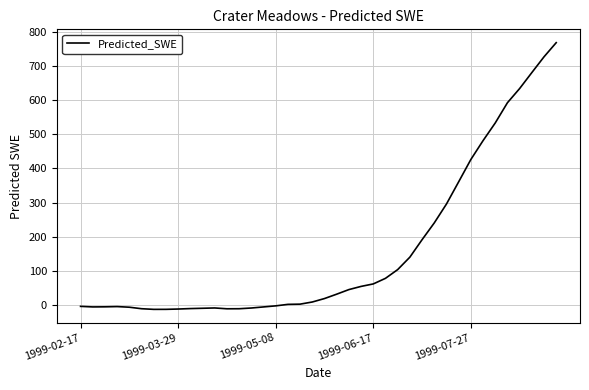

What is the maximum value shown in the chart?

769.0